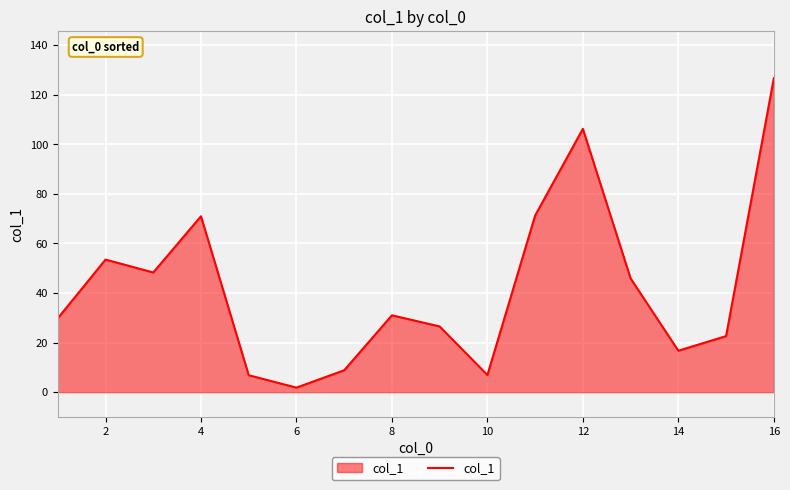

How many lines are shown in the chart?

1